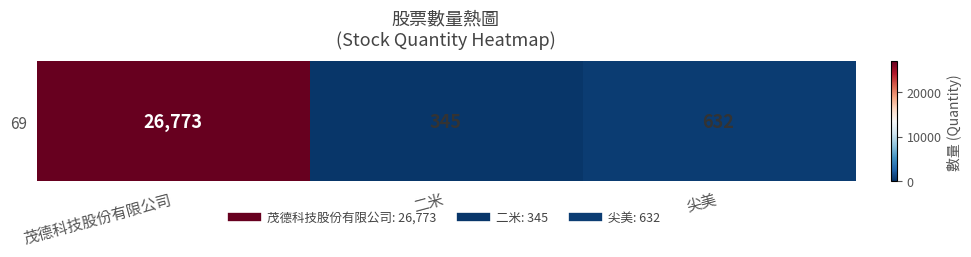

Reading right to left, transcribe all the data shown in this chart.

632	345	26773